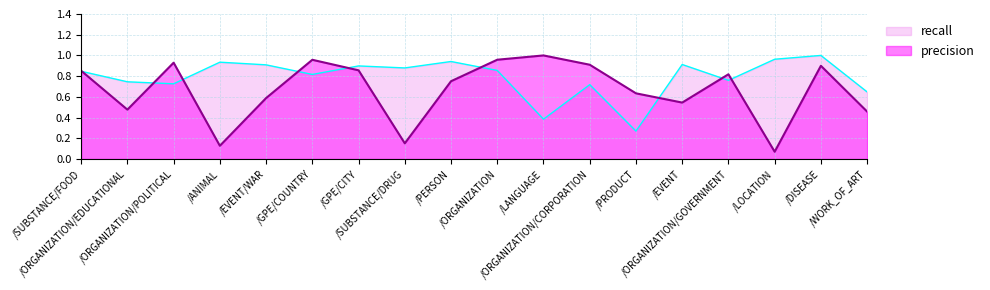

Is it true that precision equals 1.6 at /ORGANIZATION/POLITICAL?

False